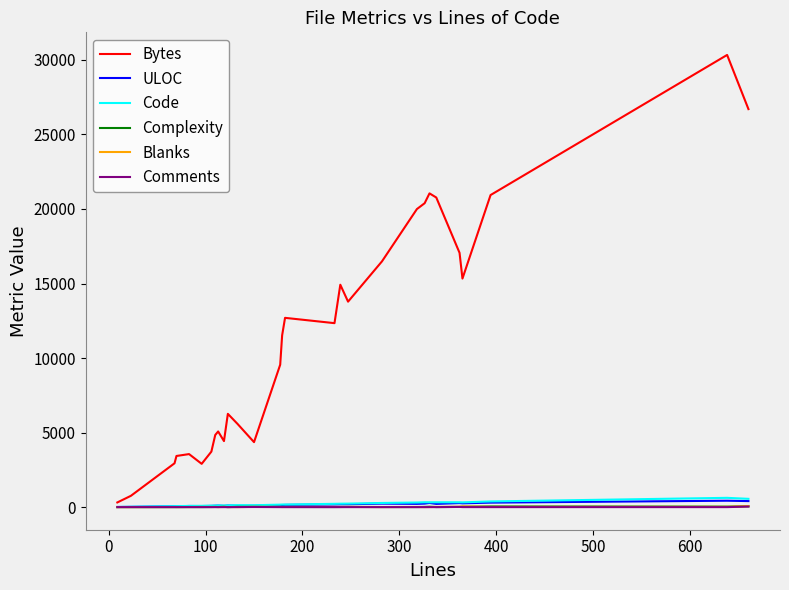

Which series has the widest spread of values?

Bytes